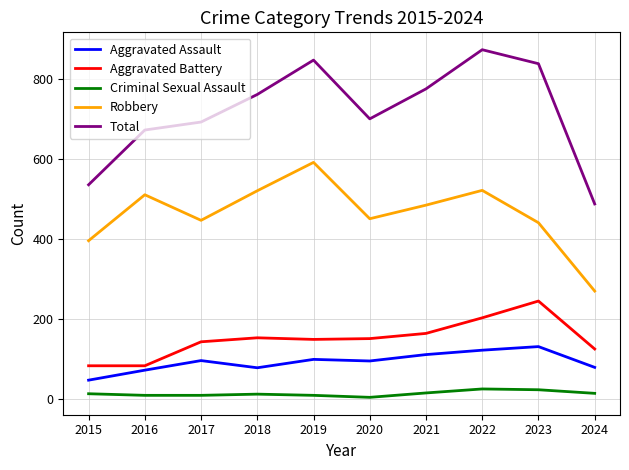

True or false: Aggravated Battery and Aggravated Assault intersect in this chart.

False